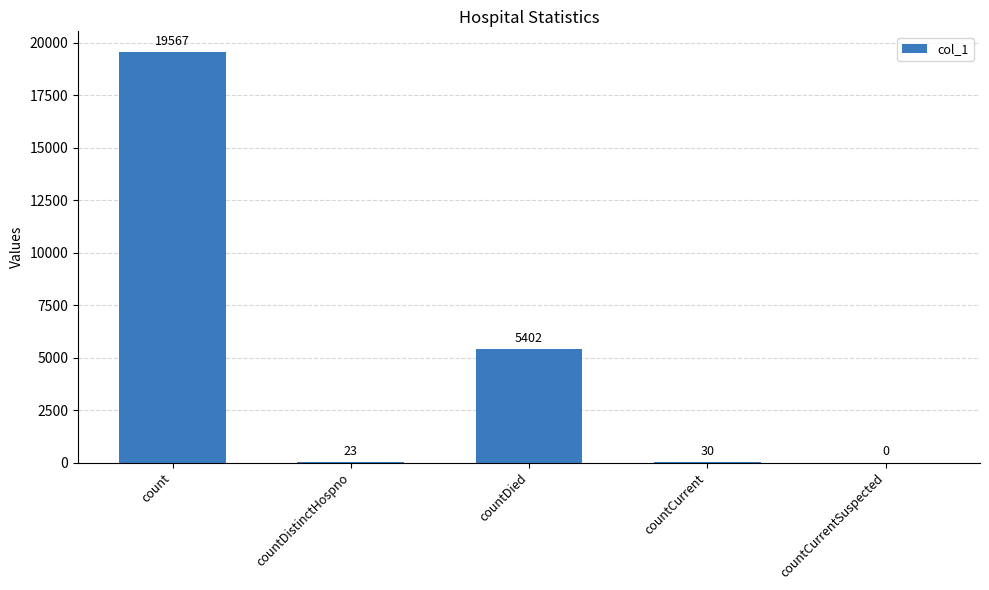

Between countCurrent and countCurrentSuspected, which is larger?

countCurrent